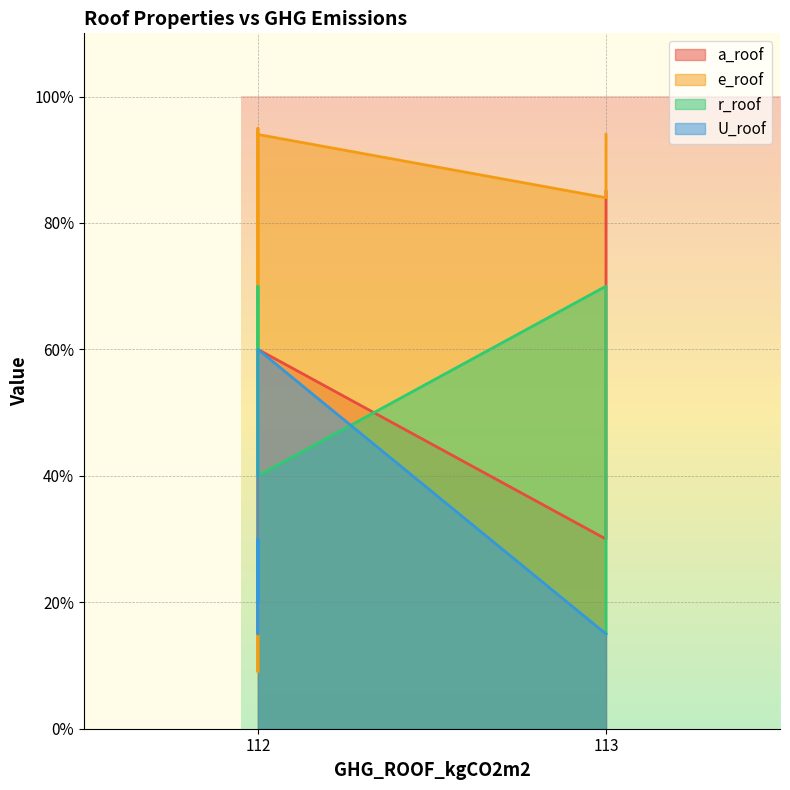

List the series in order of their peak value, highest first.

e_roof, a_roof, r_roof, U_roof